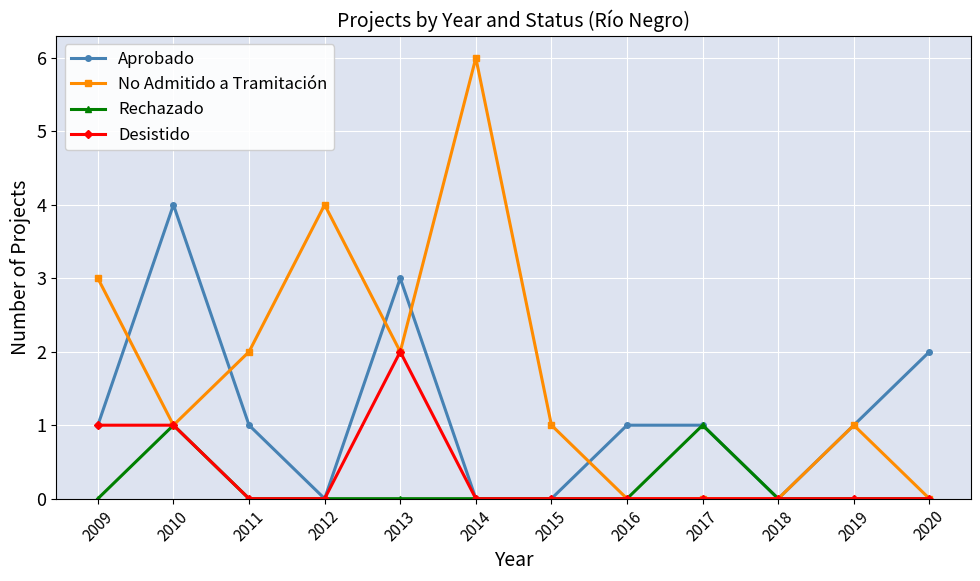

What is the value of the No Admitido a Tramitación point at the 4th from the left?

4